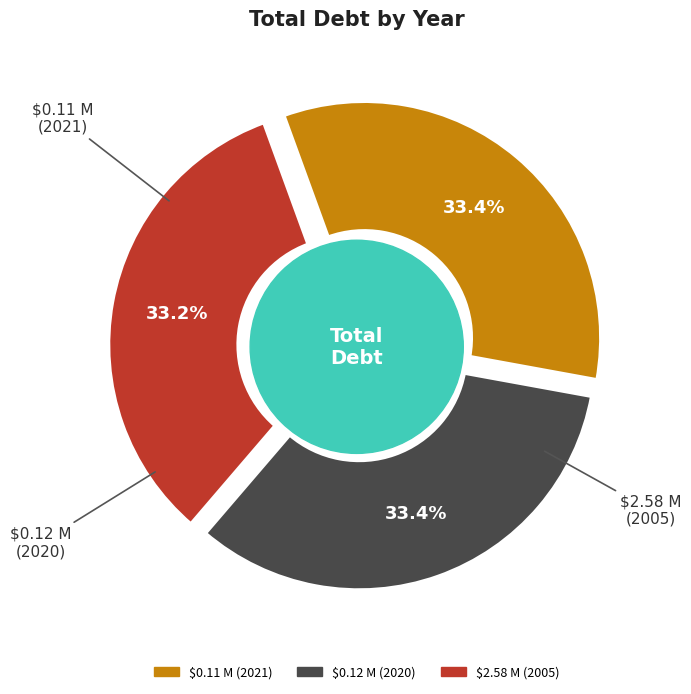

Which slice is the largest?

$0.11 M (2021)